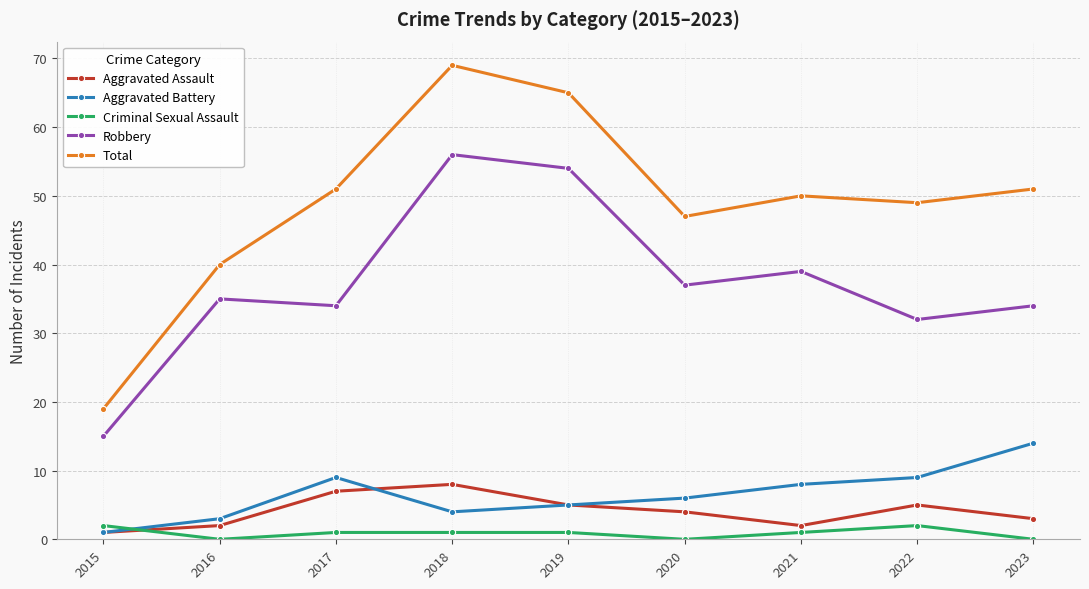

What is the greatest value displayed?

69